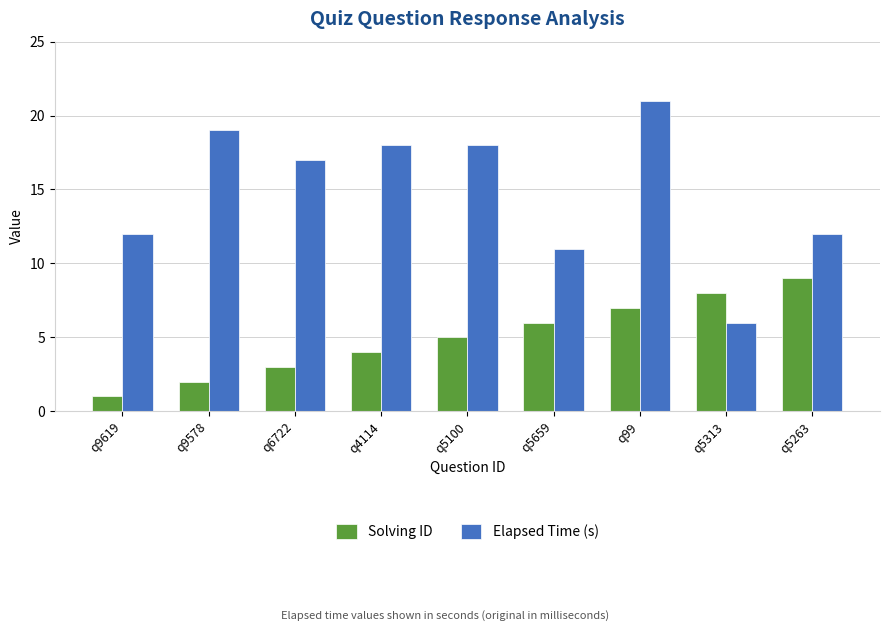

What is the difference between the maximum and second lowest values in the Elapsed Time (s) series?

10